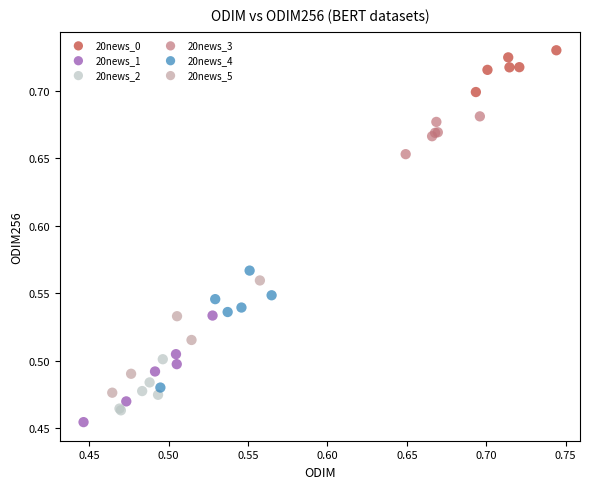

Which series reaches the maximum Y coordinate?

20news_0